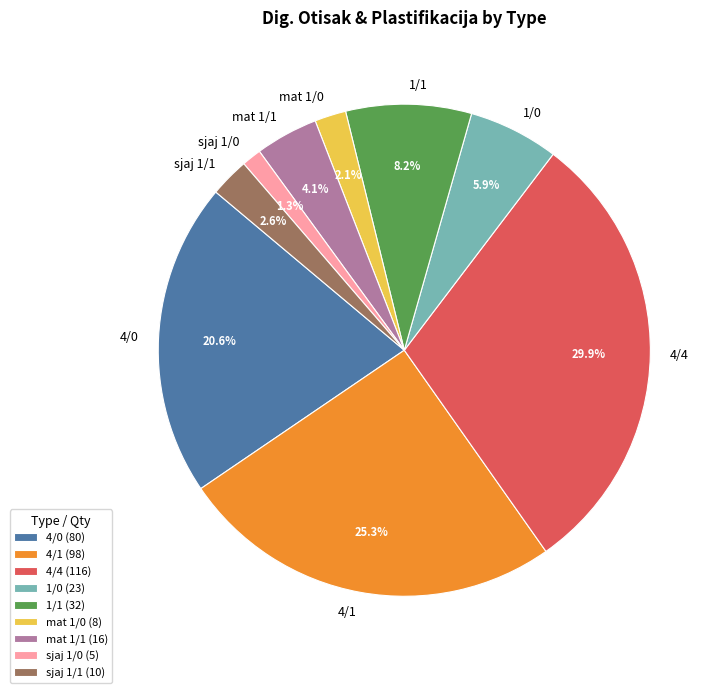

Is there any slice that represents more than half of the pie?

No